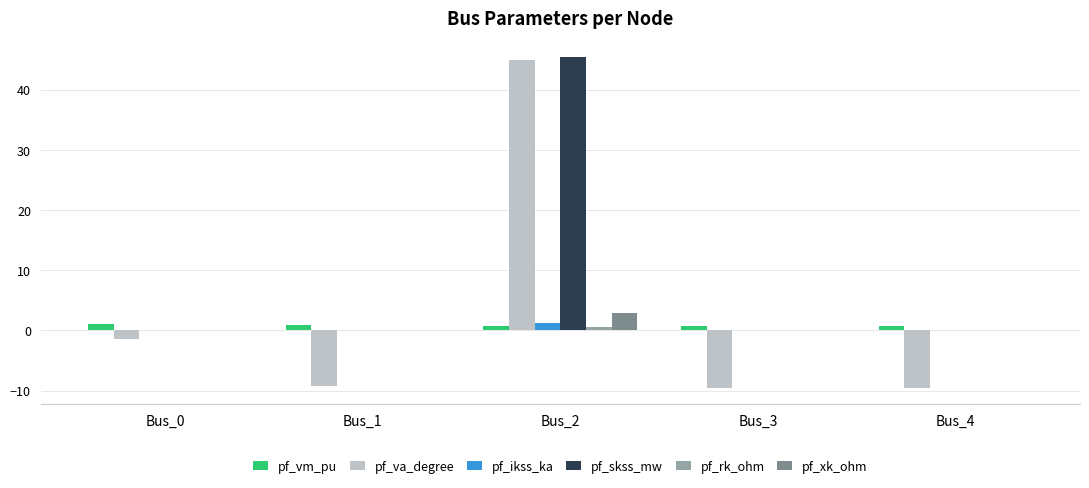

How many groups of bars are there?

5